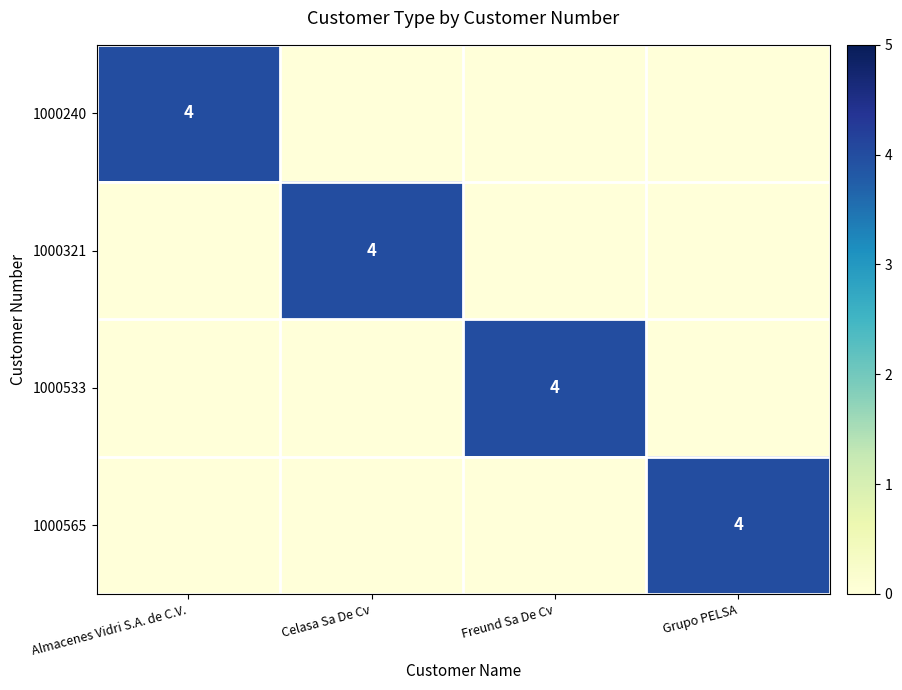

Between Freund Sa De Cv and Almacenes Vidri S.A. de C.V., which is larger?

Almacenes Vidri S.A. de C.V.